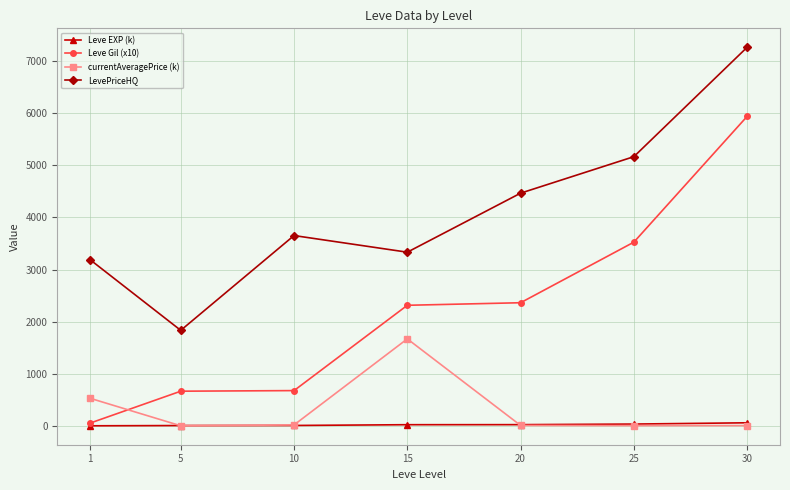

List the labels in order of LevePriceHQ value, largest first.

30, 25, 20, 10, 15, 1, 5